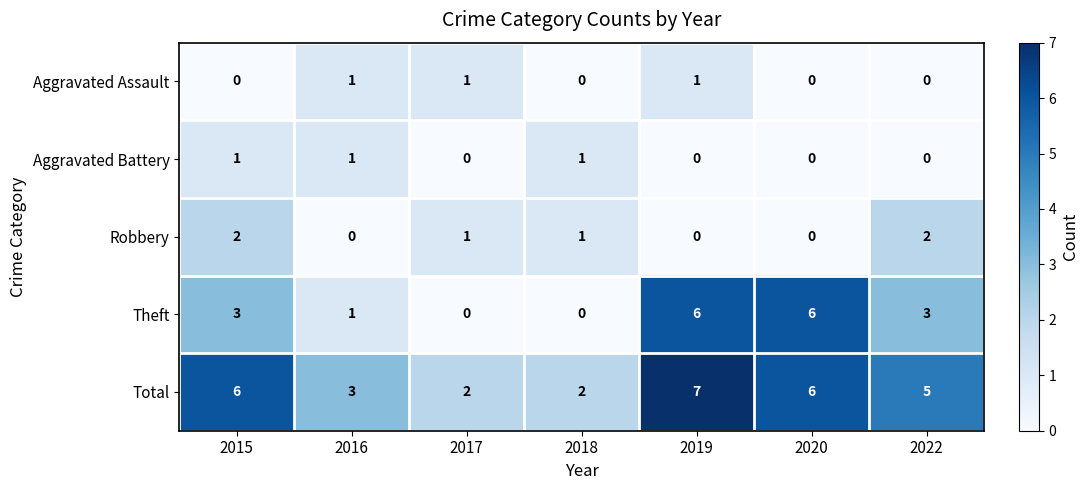

The value of Robbery at 2015 is 1. True or false?

False